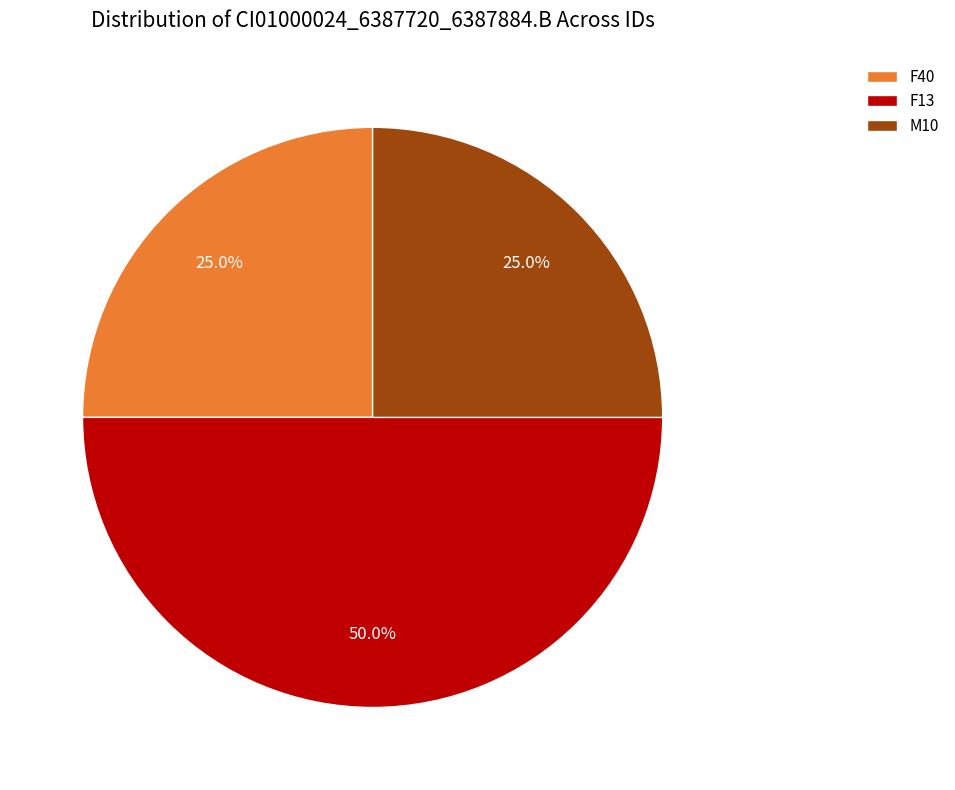

How many slices are in this pie chart?

3